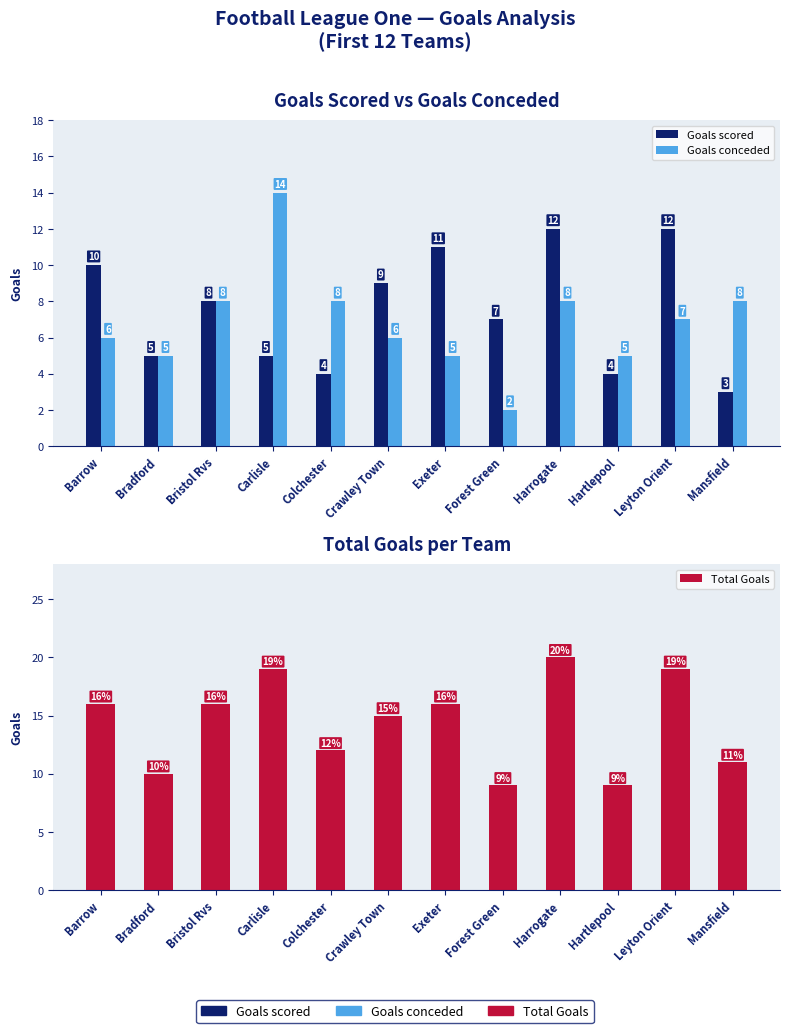

Which category has the highest value across all series?

Harrogate